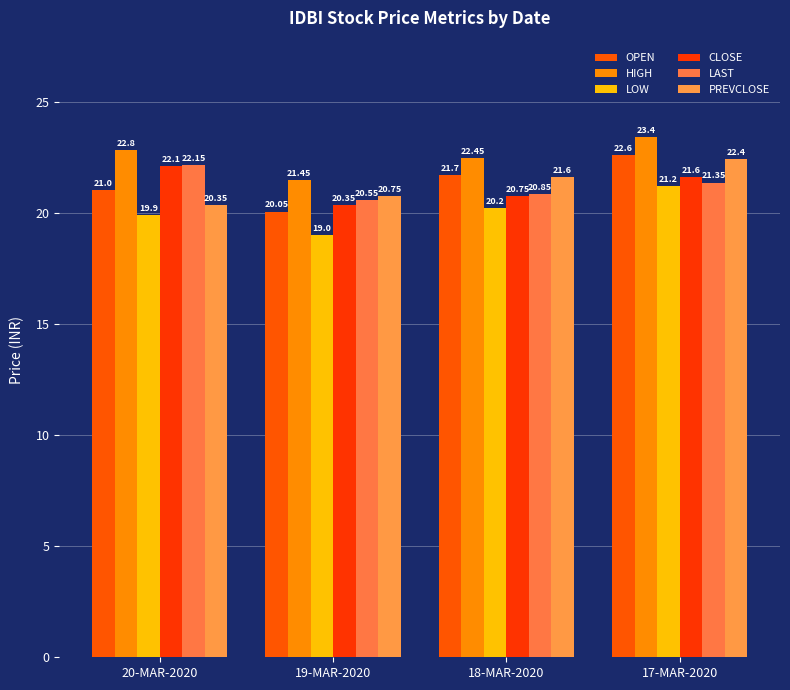

What are all the series names shown in the legend?

OPEN, HIGH, LOW, CLOSE, LAST, PREVCLOSE